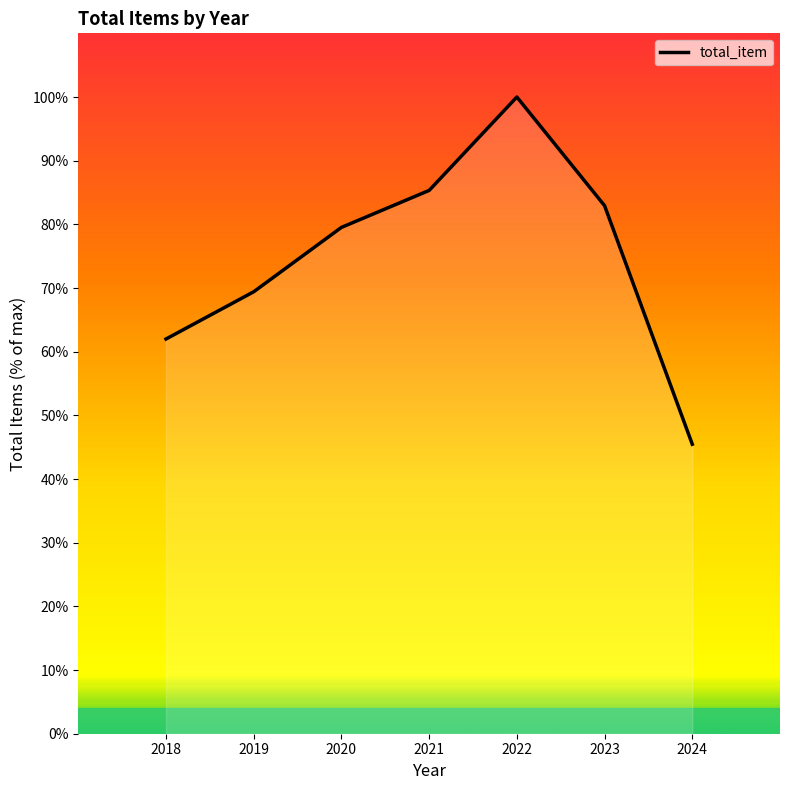

How many lines are shown in the chart?

1